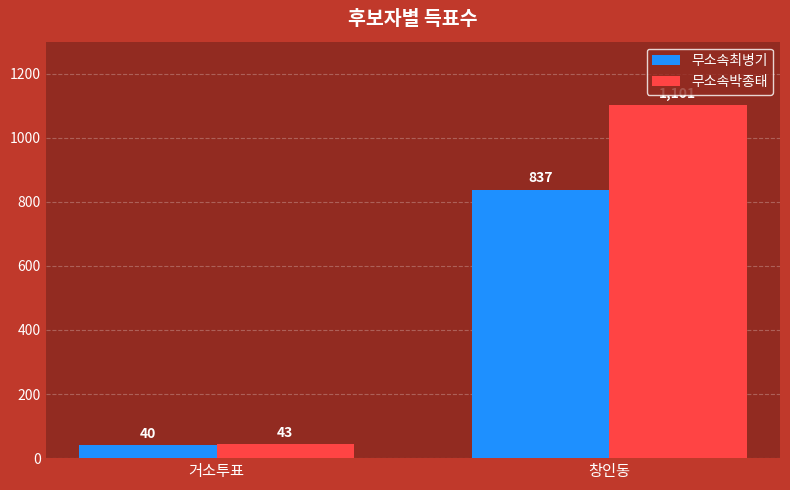

Reading left to right, what are all the values shown in this chart?

무소속최병기: 40	837
무소속박종태: 43	1101